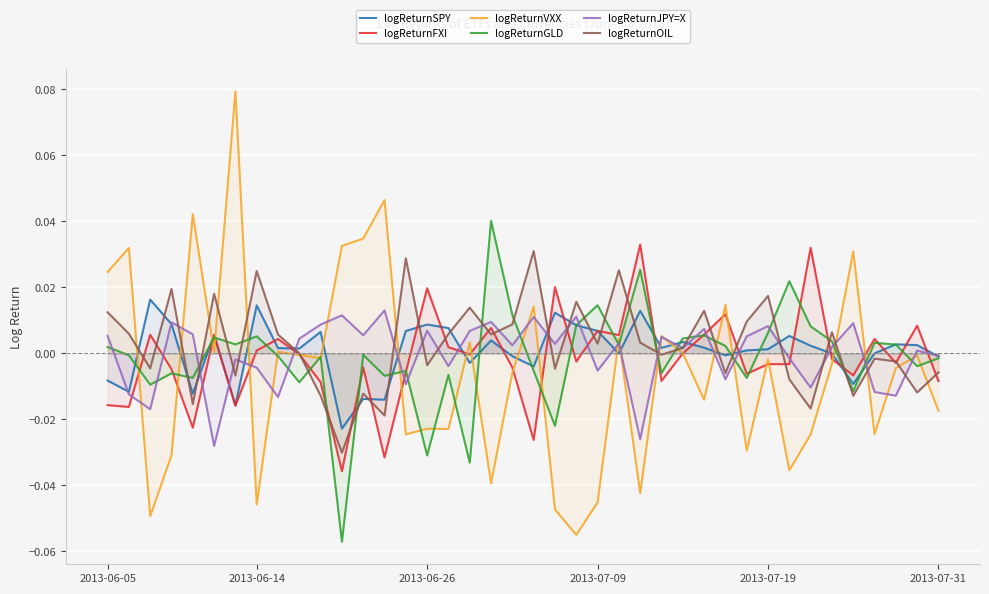

What is the smallest value displayed?

-0.1